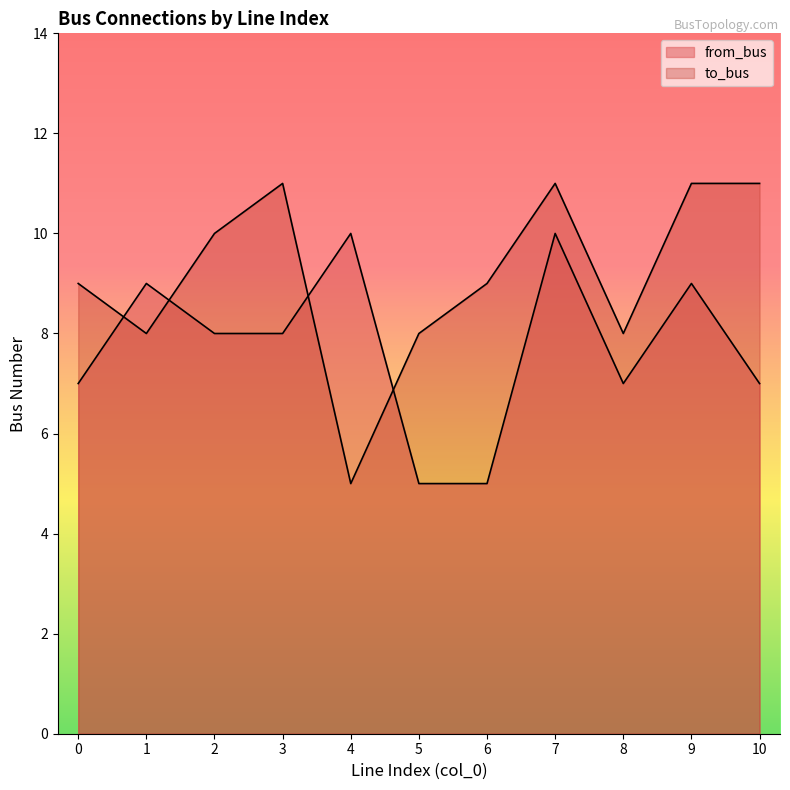

Rank the series by their maximum value, from highest to lowest.

to_bus, from_bus